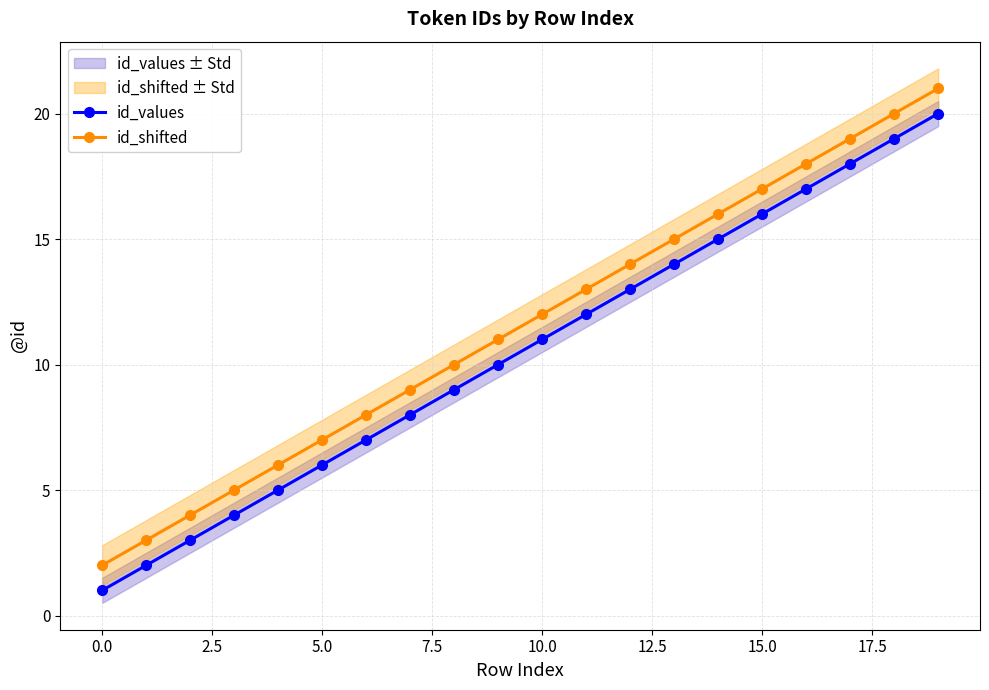

Reading left to right, transcribe all the data shown in this chart.

id_values: 1	2	3	4	5	6	7	8	9	10	11	12	13	14	15	16	17	18	19	20
id_shifted: 2	3	4	5	6	7	8	9	10	11	12	13	14	15	16	17	18	19	20	21